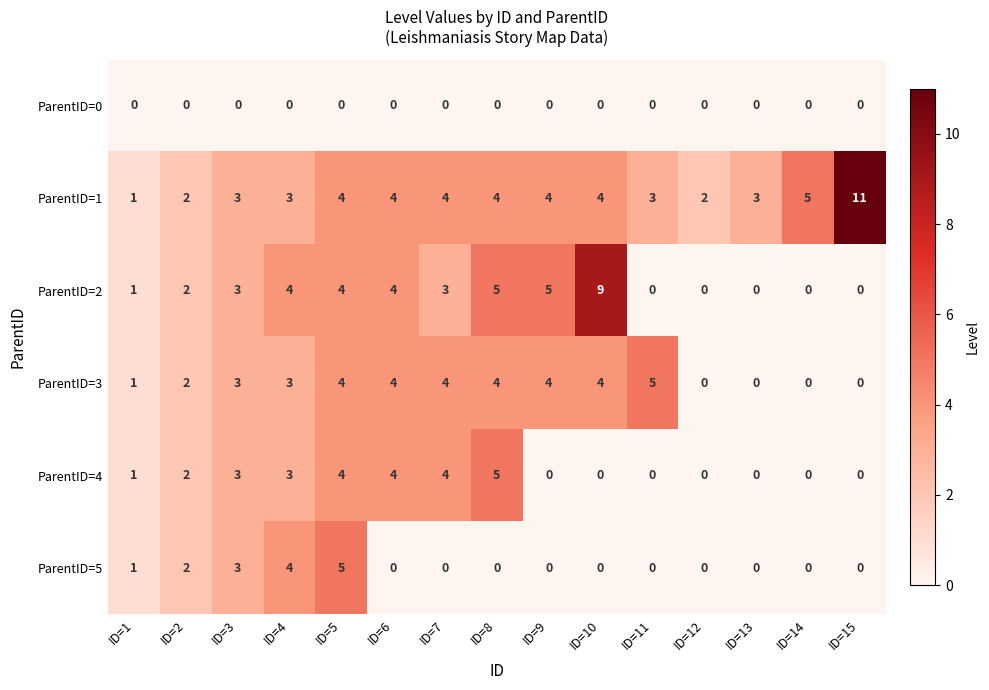

Which series has the largest total across all categories?

ParentID=1